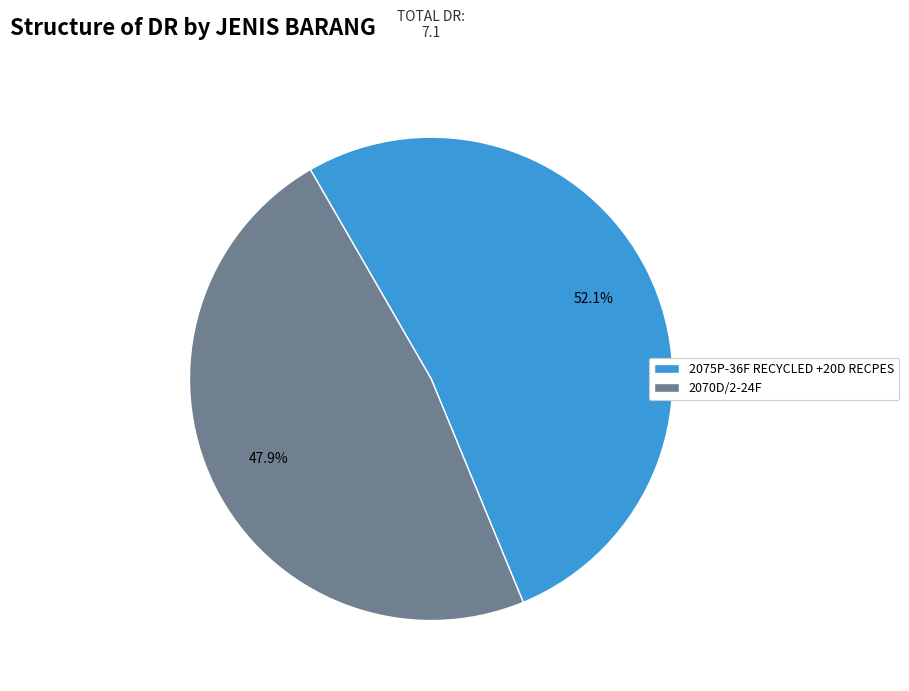

What percentage is the 2070D/2-24F slice, to the nearest percent?

48%